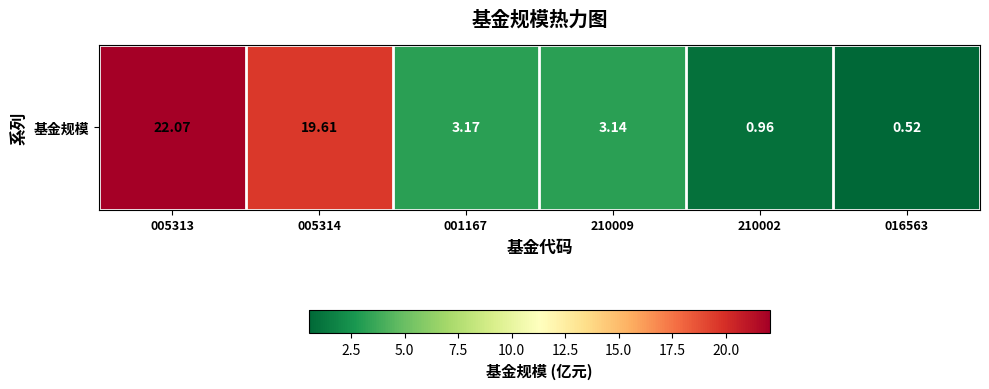

Rank the categories by value from highest to lowest.

005313, 005314, 001167, 210009, 210002, 016563